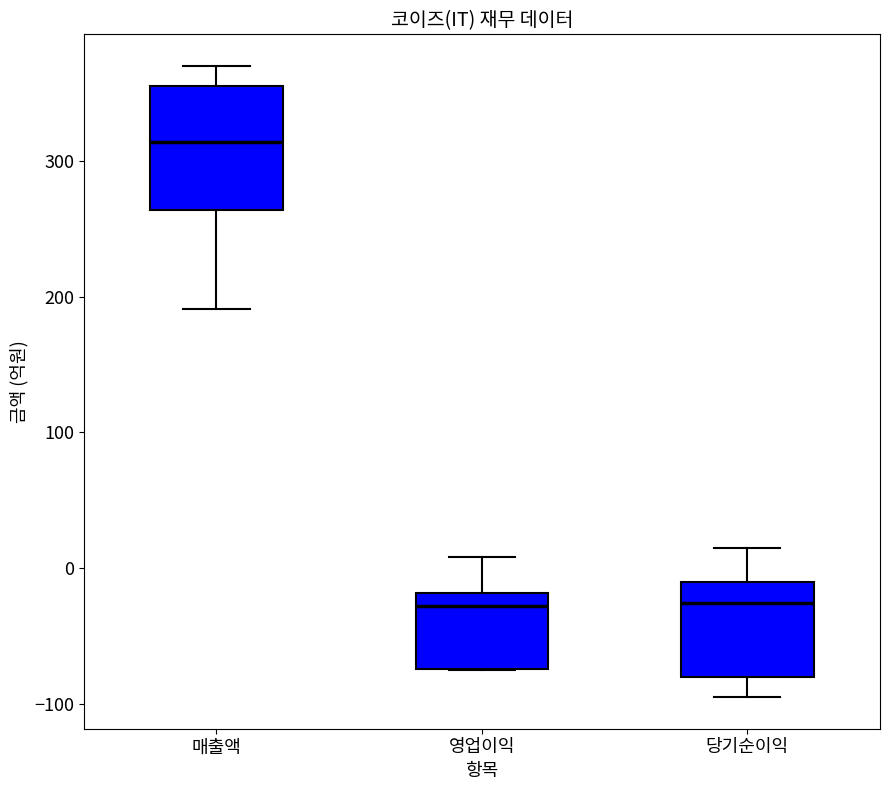

Where does the lower whisker of the box for 매출액 end on the y-axis? The values are not printed on the chart, so give them approximately, as read against the axis.

190